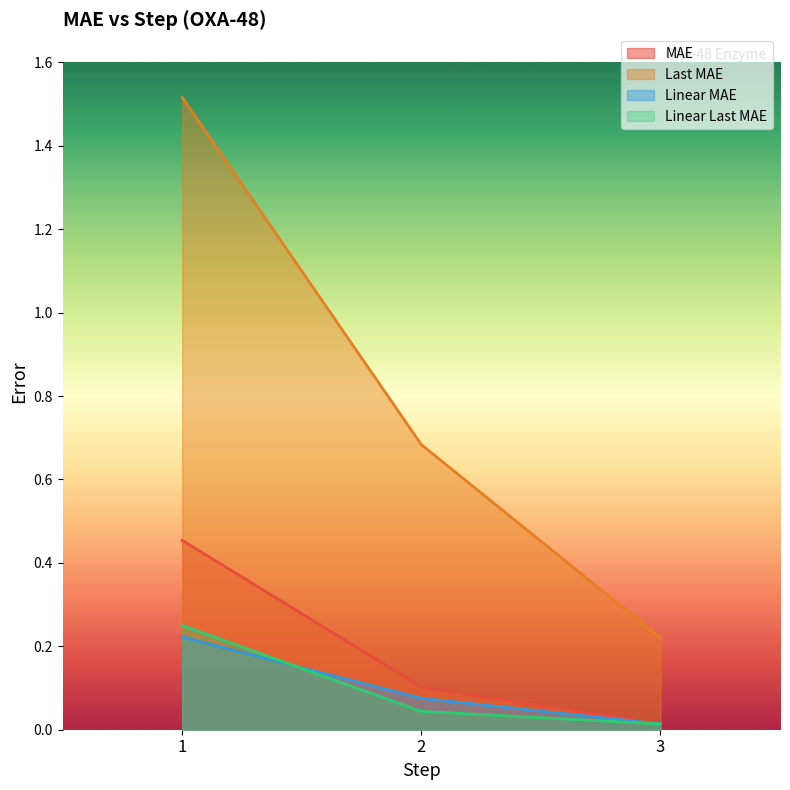

Between 1 and 2, which series saw the biggest shift?

Last MAE